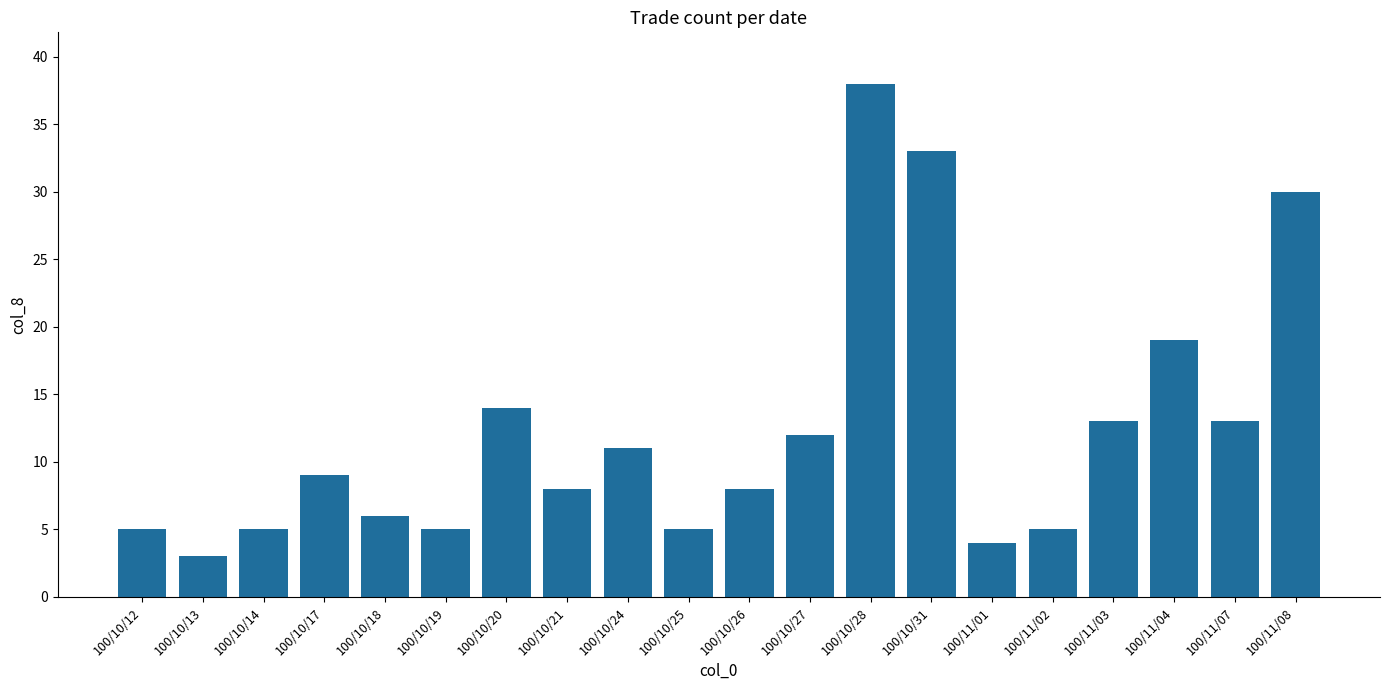

The value at 100/10/25 is 1. True or false?

False